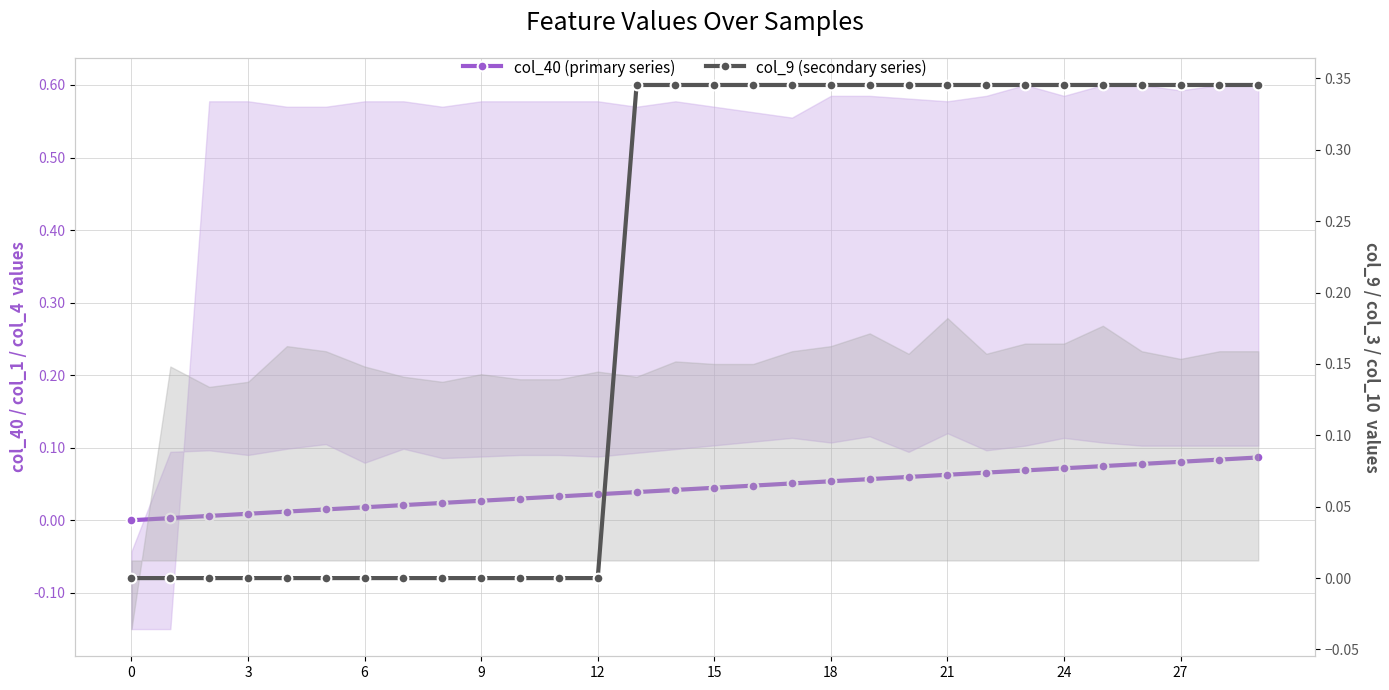

Between 29 and 18, which is larger?

29